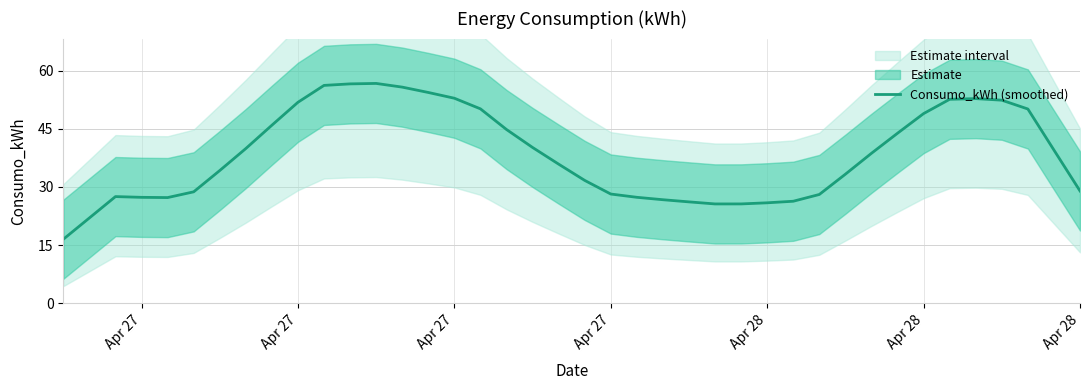

How many points are higher than both their immediate neighbors (excluding endpoints)?

3